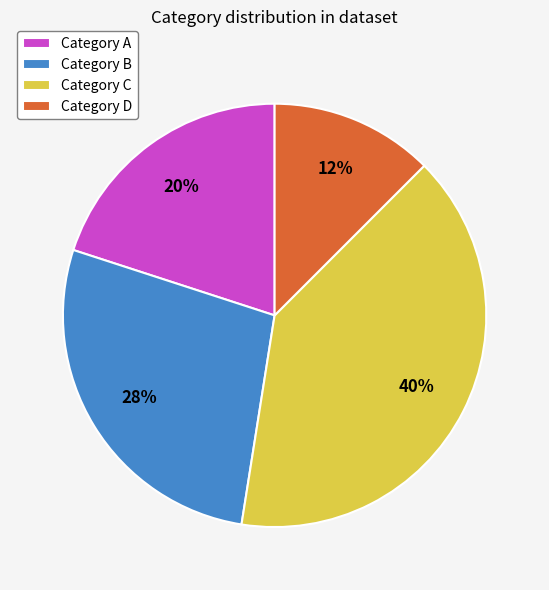

True or false: Category D accounts for 12% of the total.

True